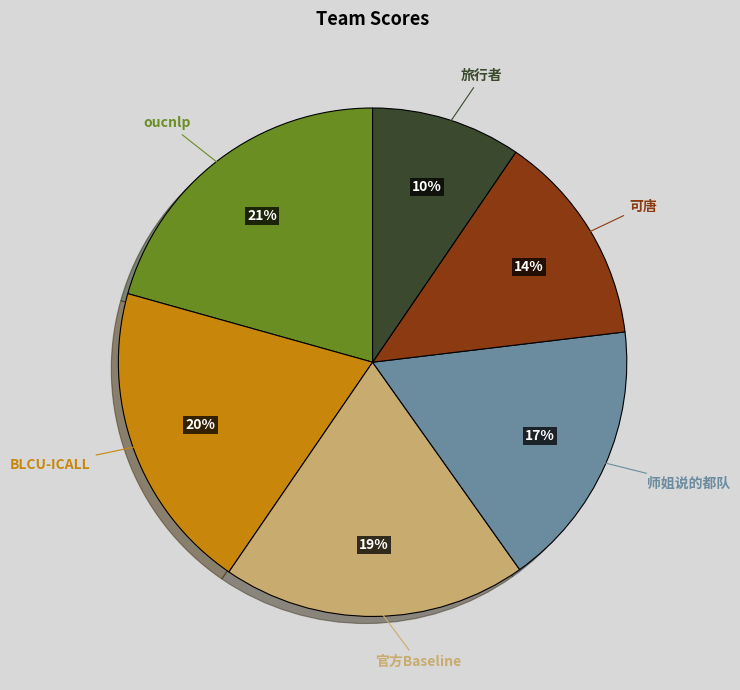

The 可唐 slice represents 14% of the pie. True or false?

True